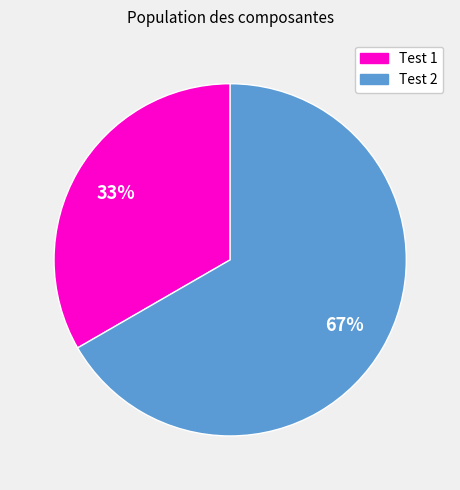

Count the number of slices in the pie.

2